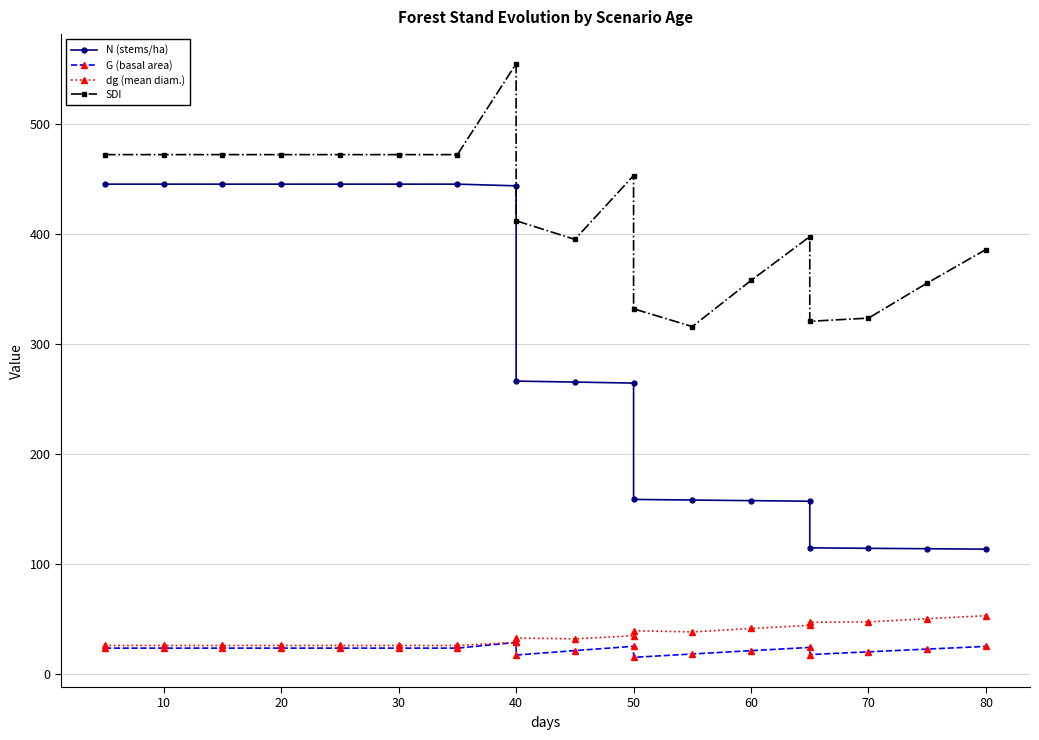

What are all the series names shown in the legend?

N (stems/ha), G (basal area), dg (mean diam.), SDI